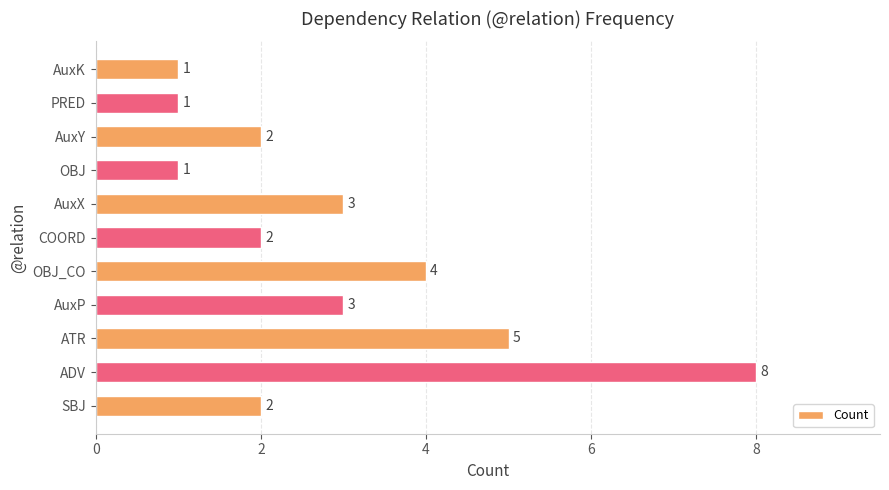

What is the average value?

3